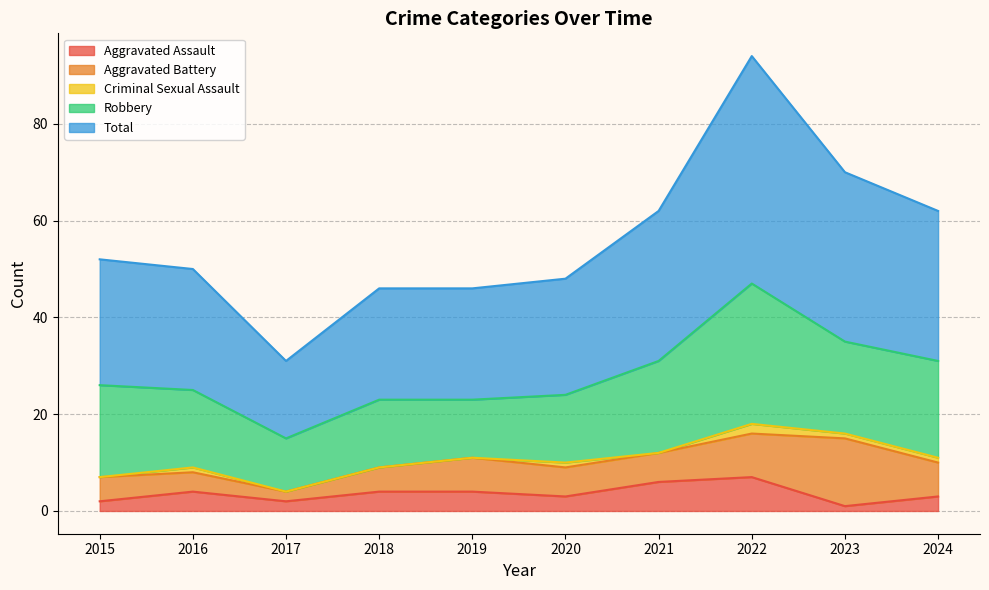

Is it true that Robbery equals 7 at 2018?

False